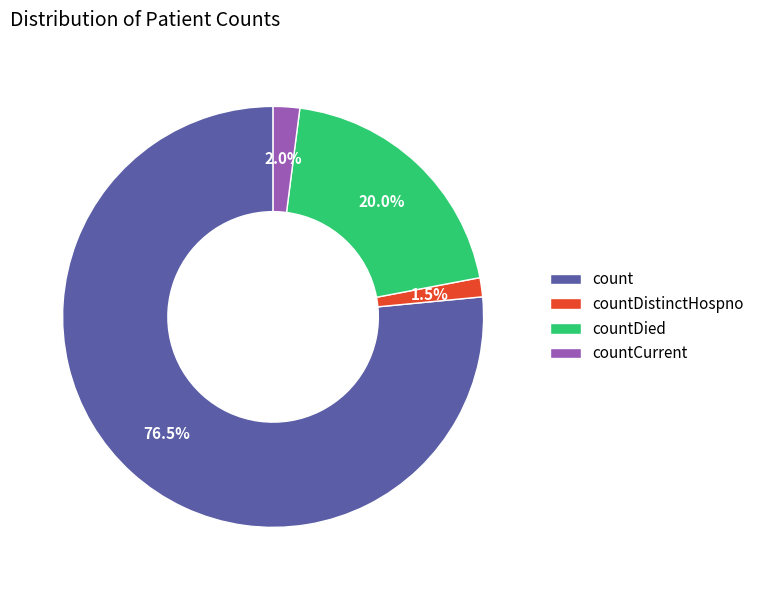

To the nearest percent, what is the average slice percentage?

25%